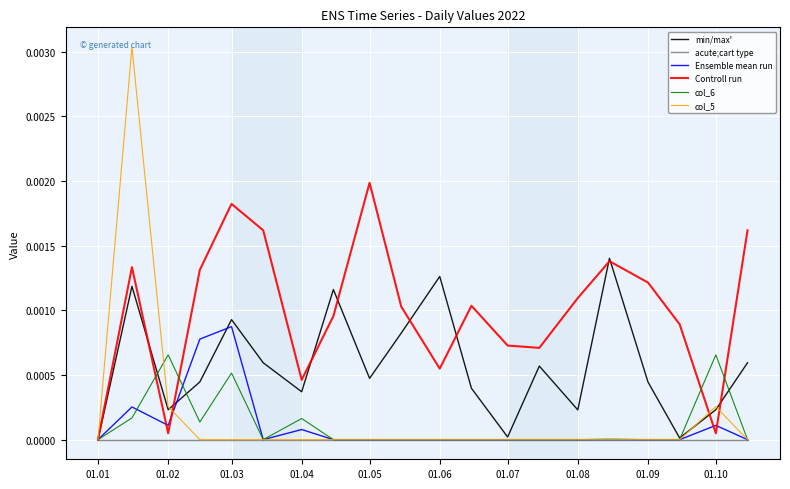

Does the chart display data point markers on the line(s)?

No